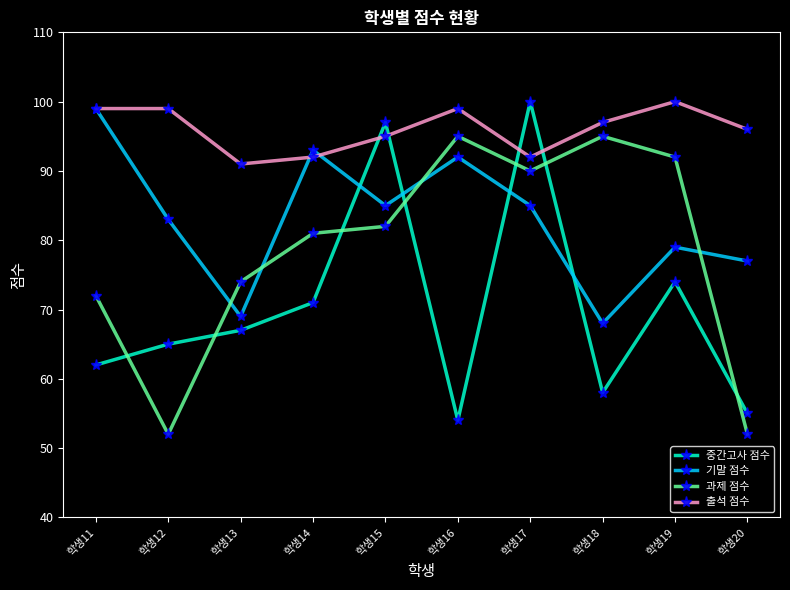

At how many categories does at least one series exceed 90?

10